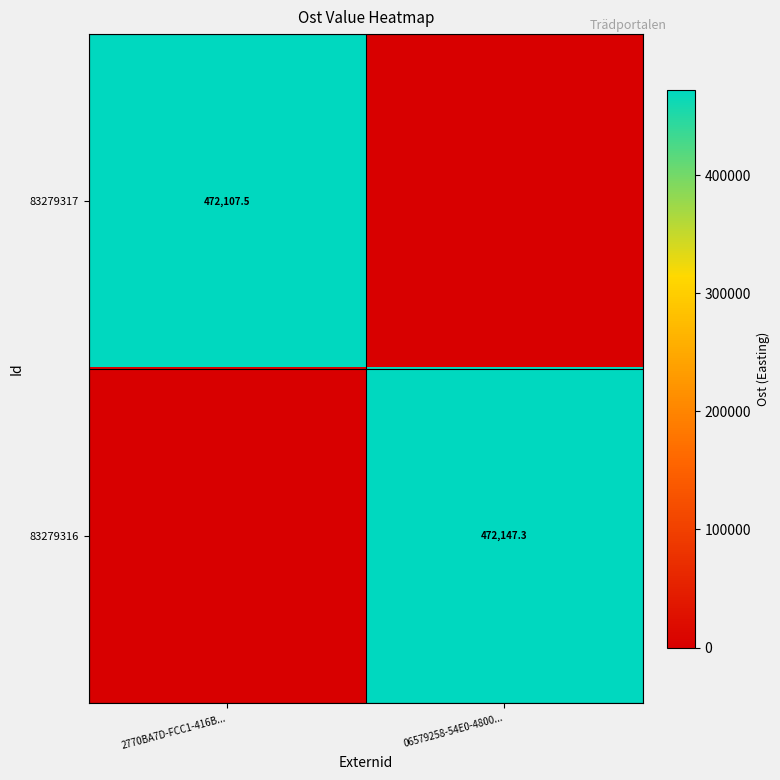

Is the value of 83279316 at 06579258-54E0-4800... greater than the value of 83279317 at 2770BA7D-FCC1-416B...?

Yes